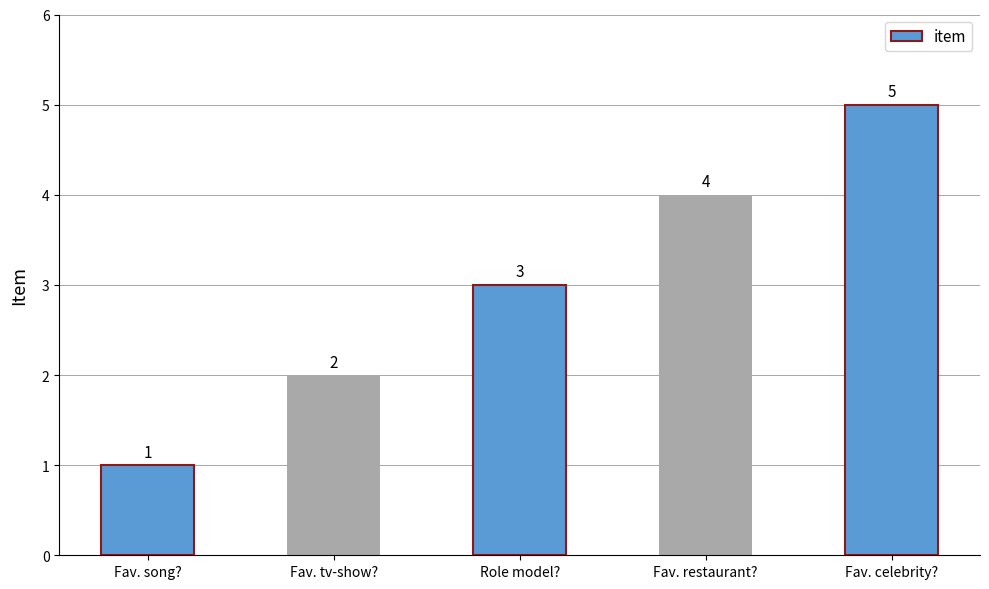

How many bars are there in total?

5